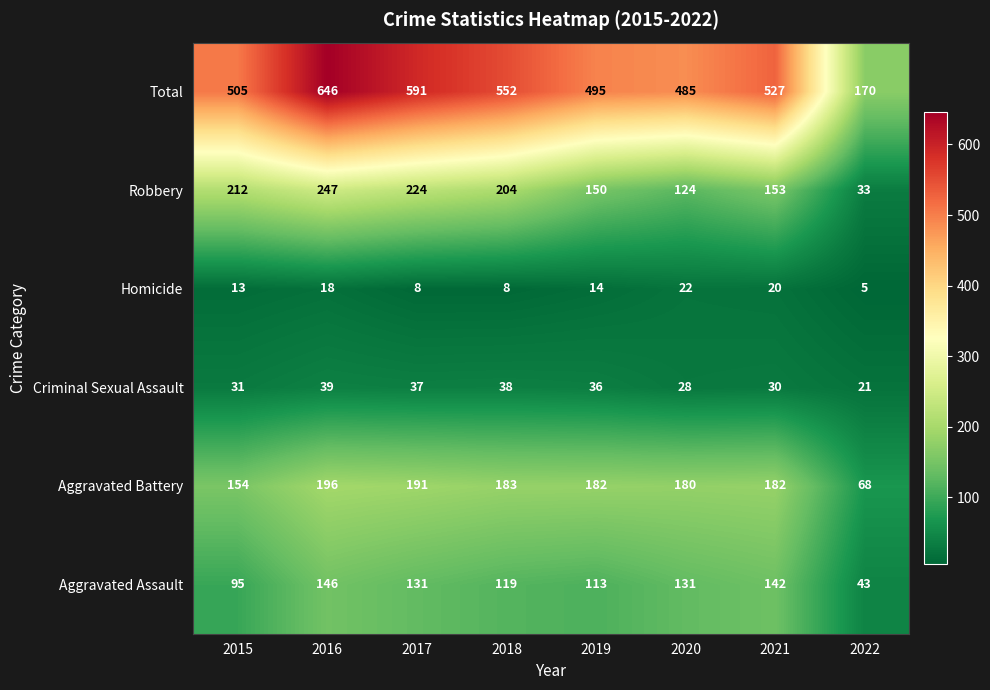

Is it true that Aggravated Battery equals 180 at 2020?

True